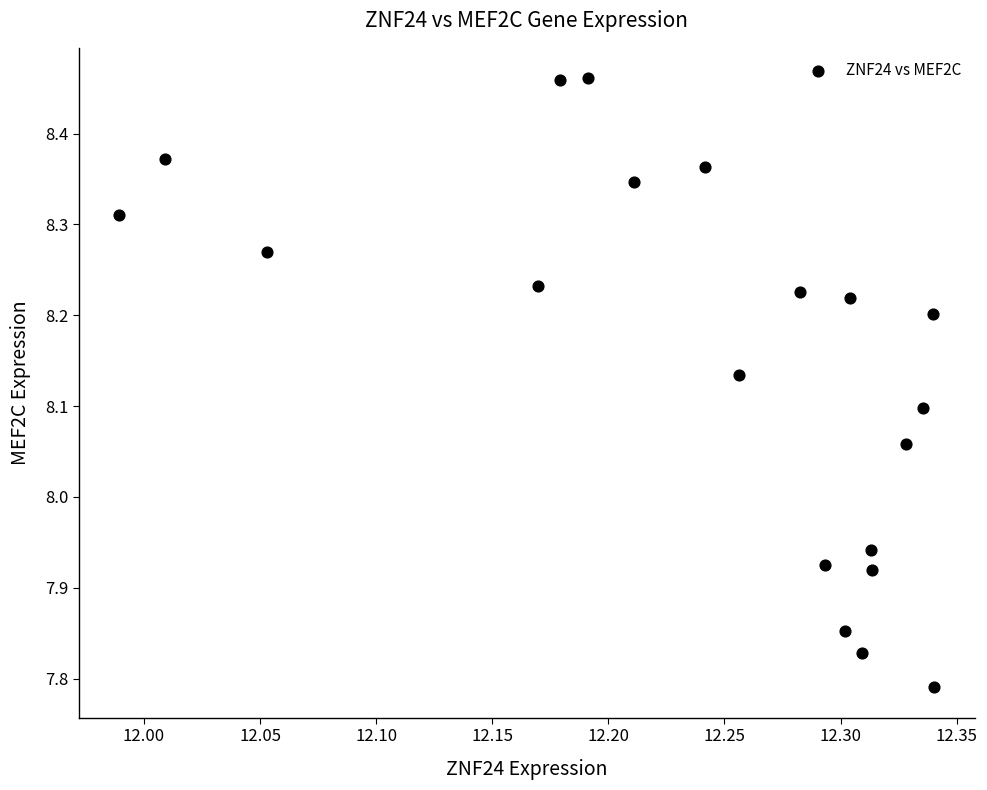

What is the range of X values (max minus min)?

0.4